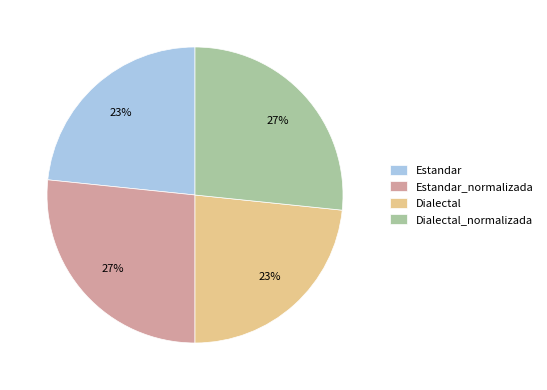

To the nearest percent, what portion does Estandar represent?

23%